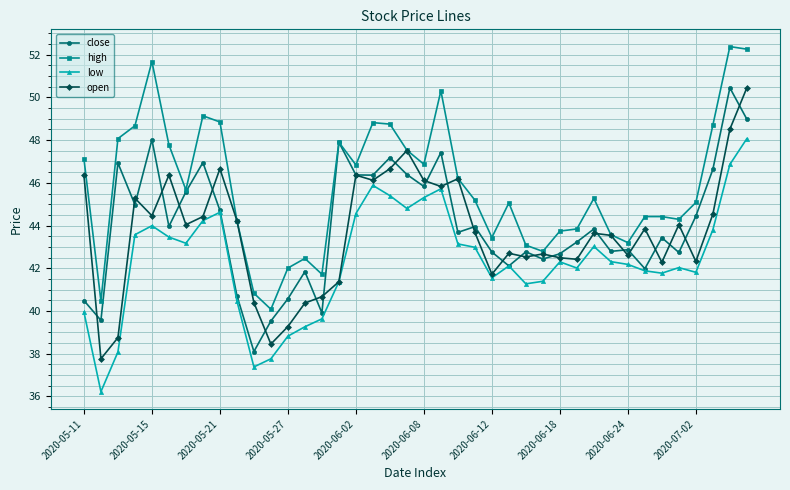

What is the value of the close point at the 2nd from the left?

39.6